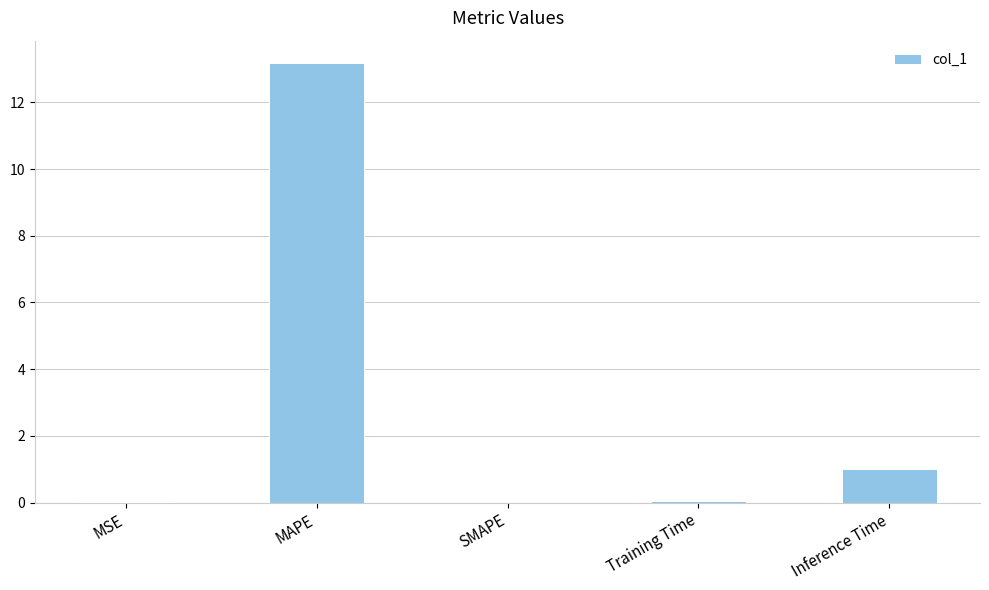

What is the change in value from SMAPE to Inference Time?

+1.0